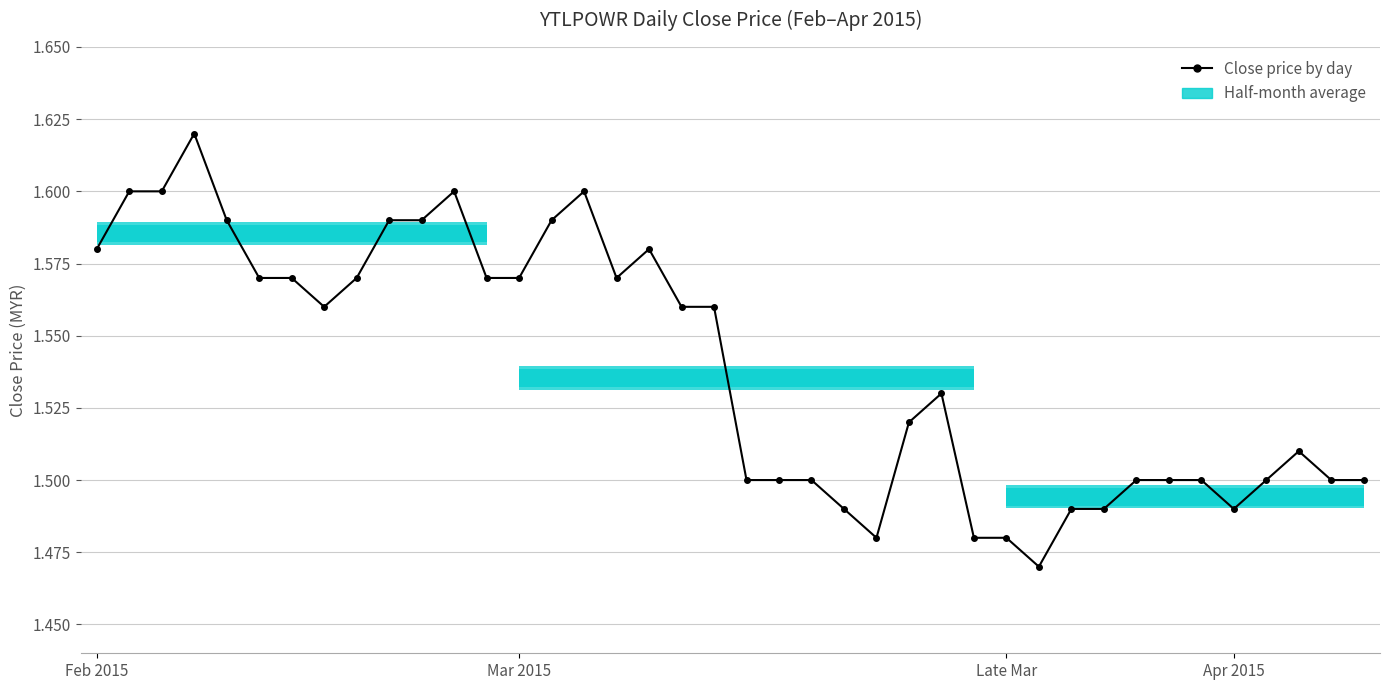

Does the chart have visible grid lines?

Yes